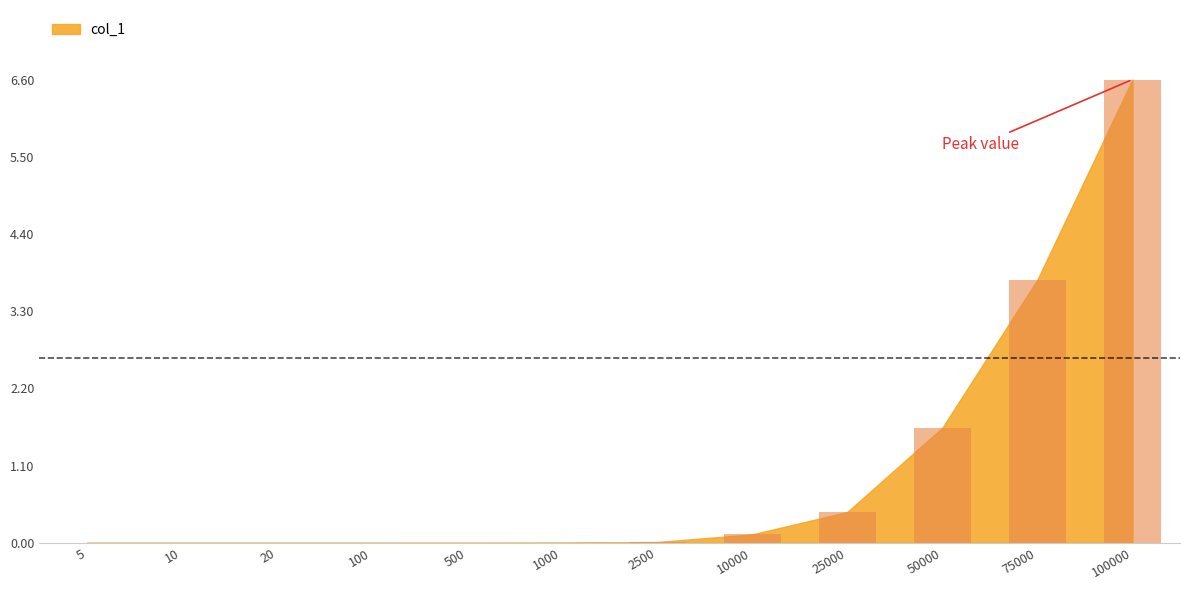

What is the sum of all values?

12.6